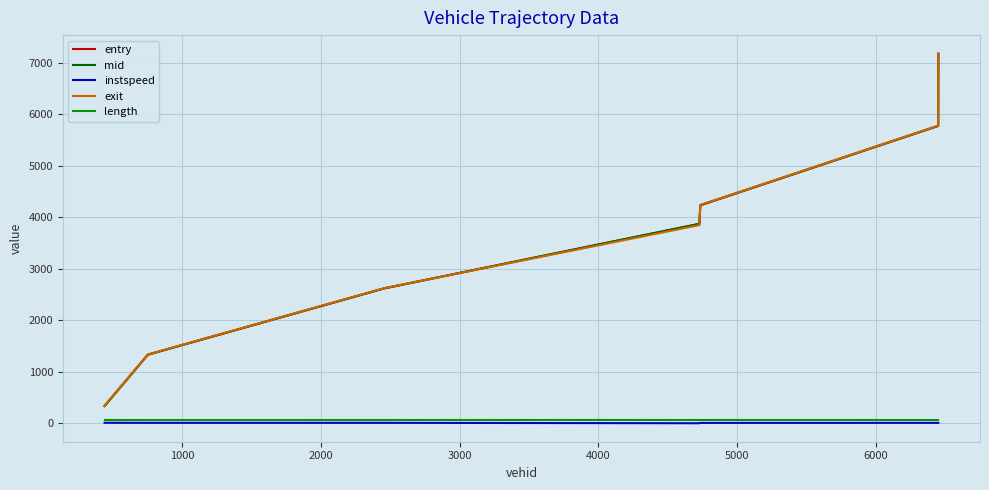

What is the maximum value shown in the chart?

7174.4